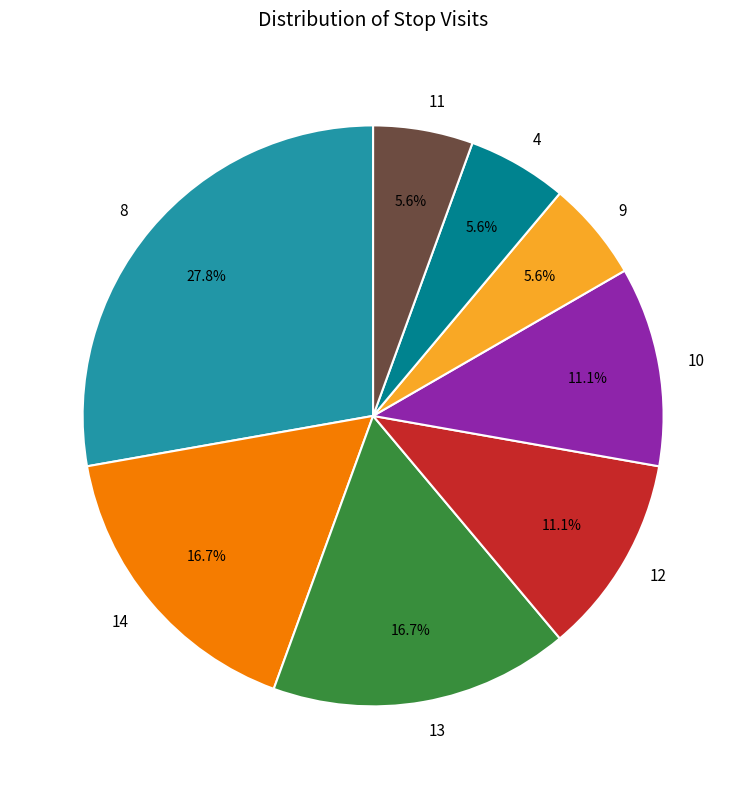

Does any single category account for the majority?

No